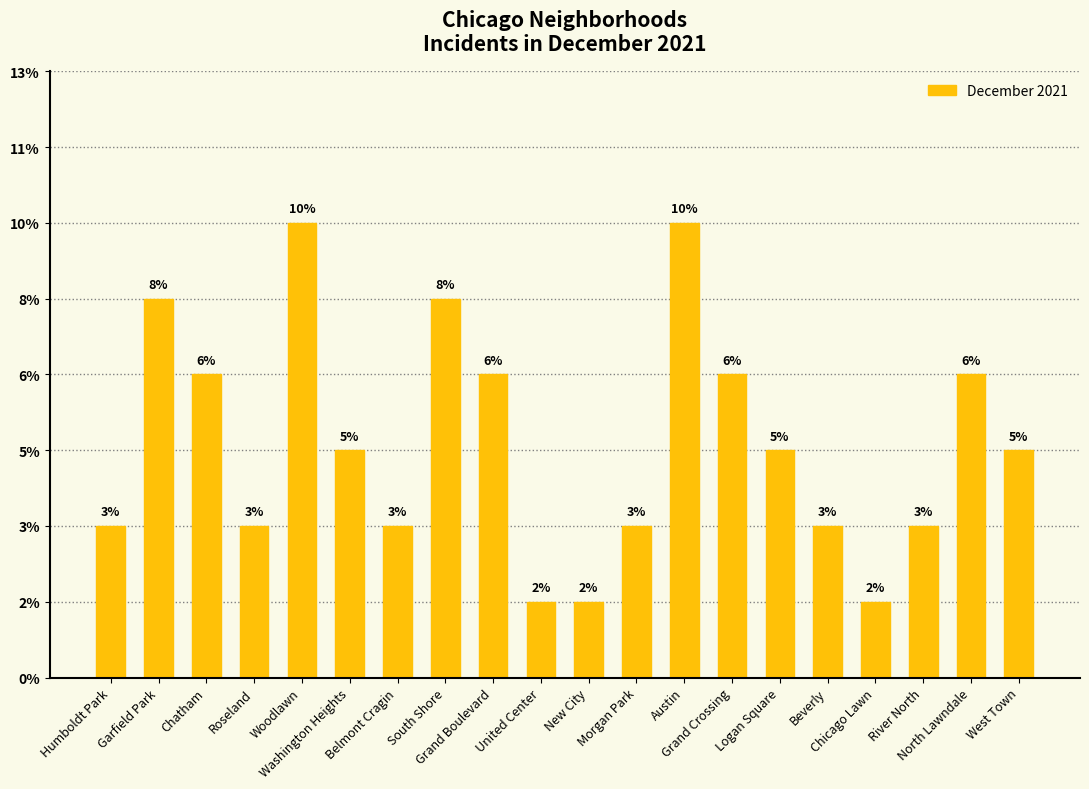

Where is the data nearest to the value 3?

Washington Heights